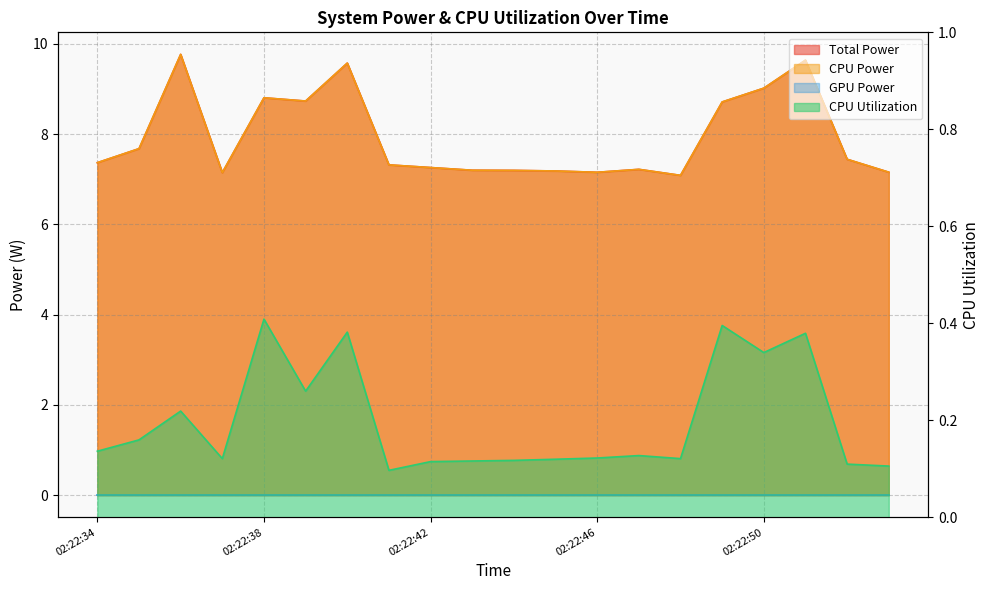

How many CPU Utilization values are between 0 and 1?

20